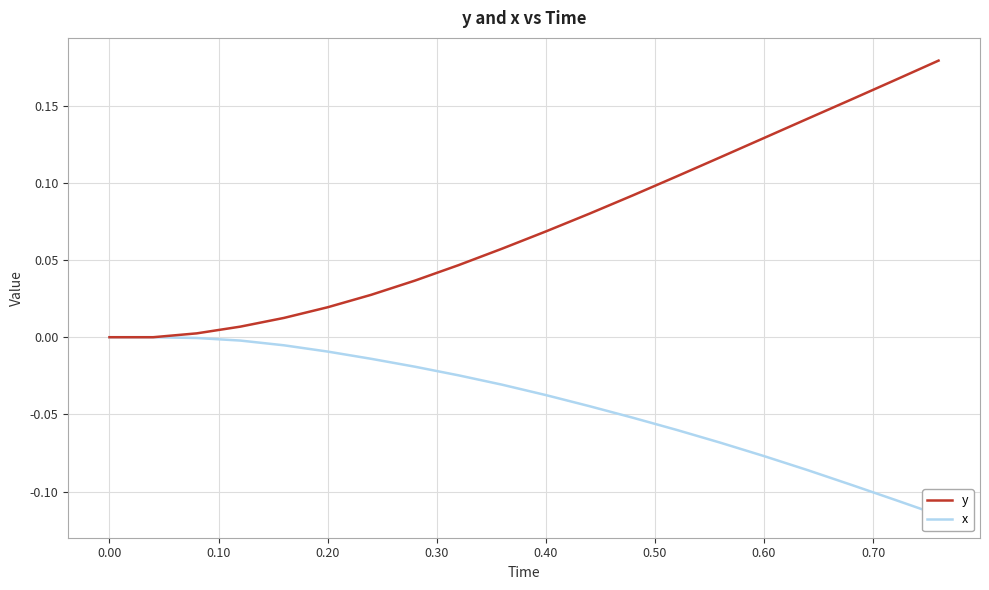

The value of x at 0.40 is -0.0. True or false?

False